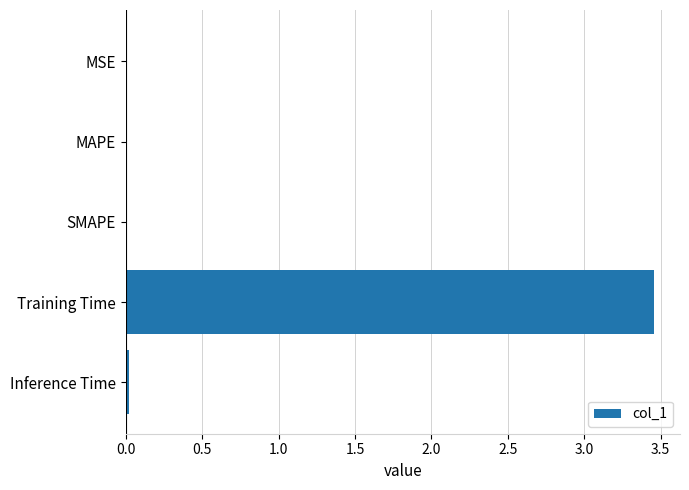

The value at Training Time is 4.8. True or false?

False